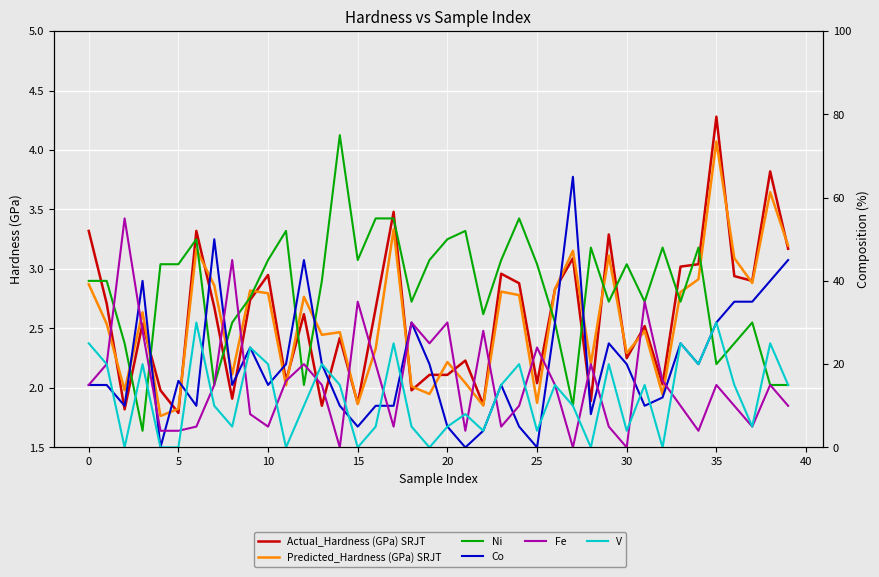

What is the minimum value for Predicted_Hardness (GPa) SRJT?

1.8